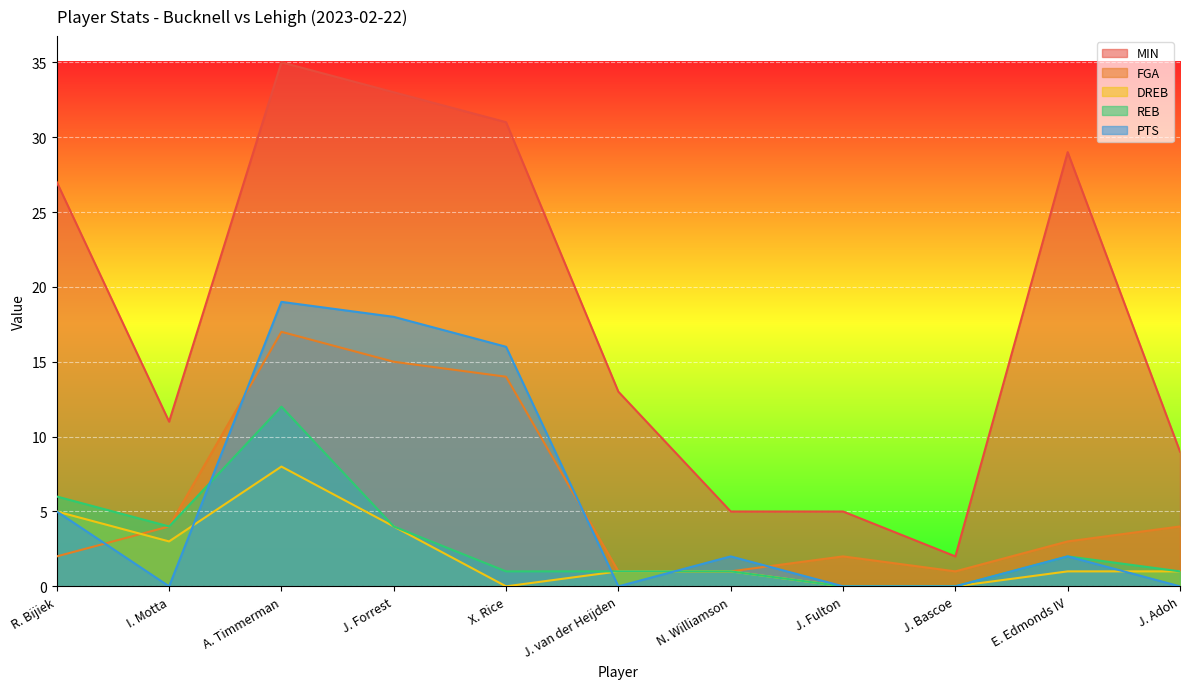

How many data points in DREB are above 1?

4